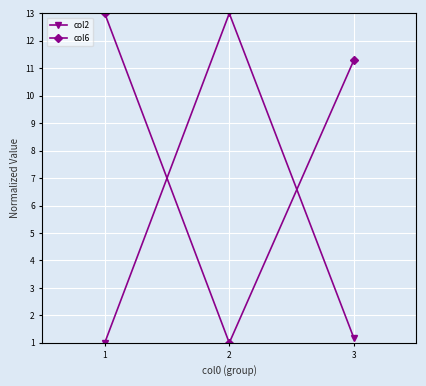

Which series changed the most between 2 and 3?

col2